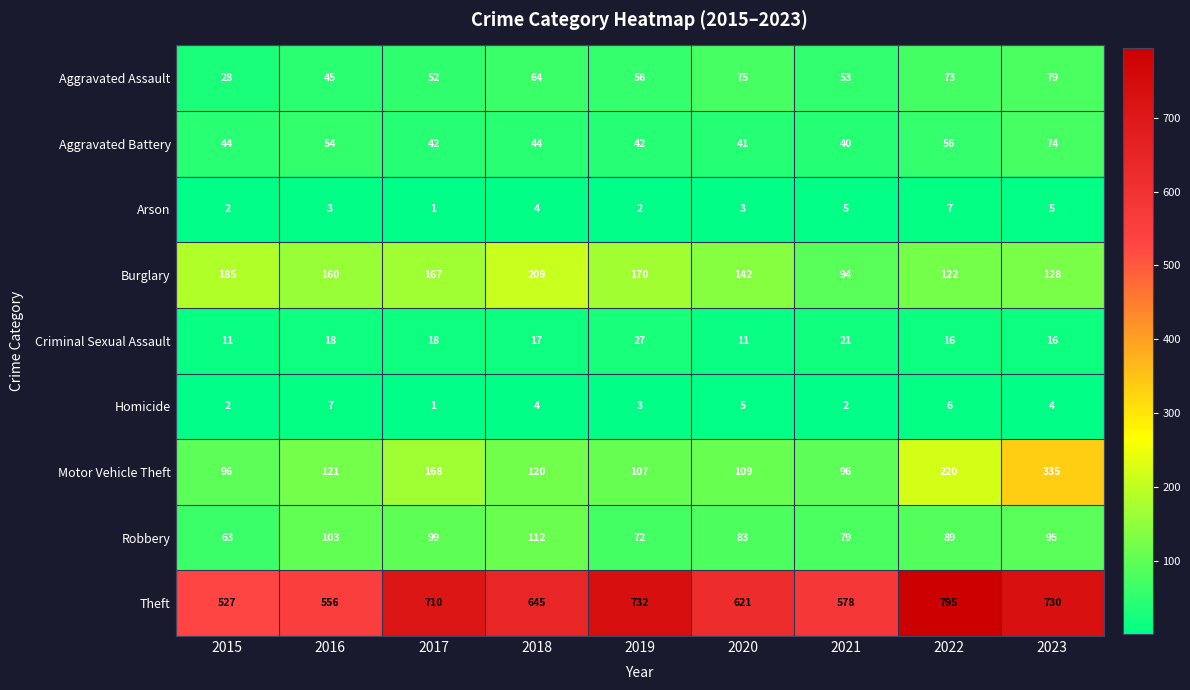

At which label does Aggravated Assault reach its peak?

2023